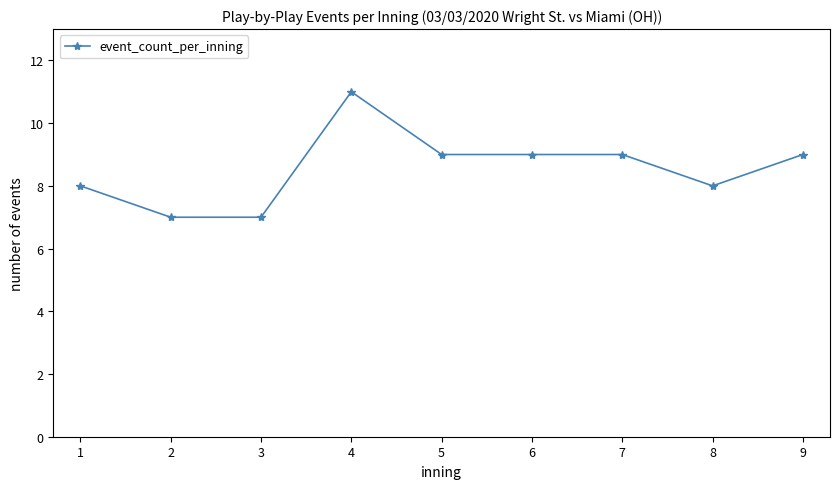

Reading left to right, list all the values displayed in this chart.

1=8	2=7	3=7	4=11	5=9	6=9	7=9	8=8	9=9